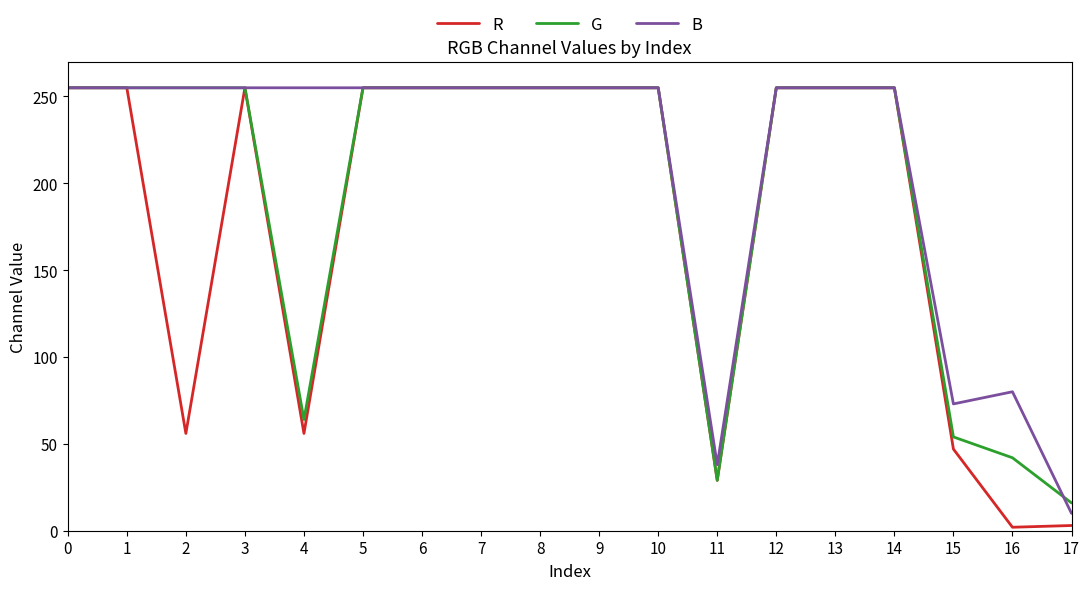

The value of G at 12 is 255. True or false?

True